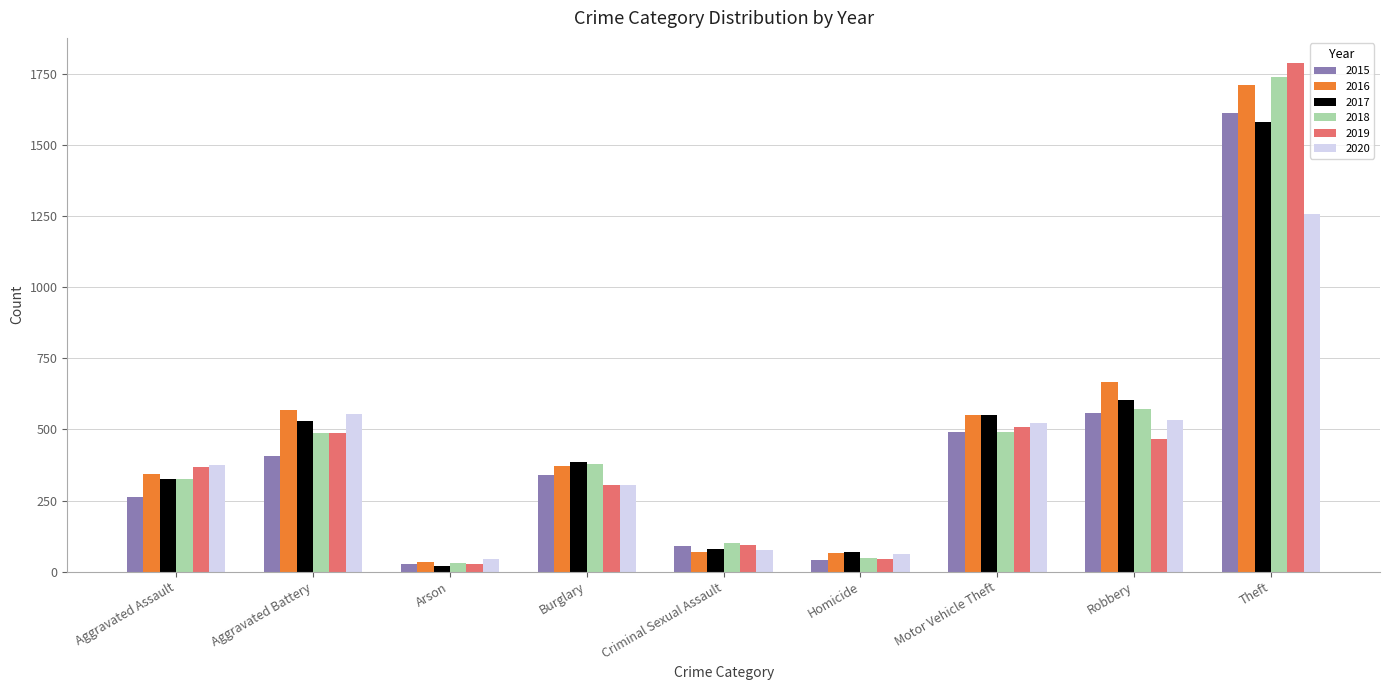

What is the average value of the 2019 series?

454